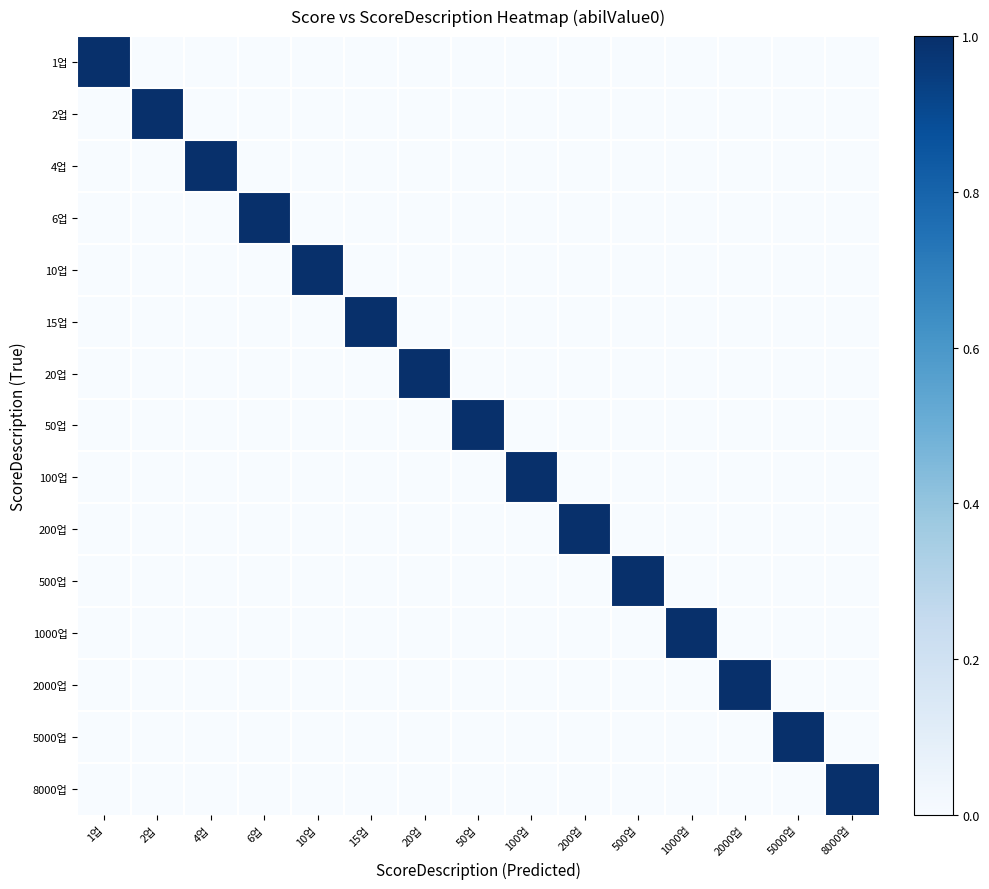

What is the spread (max minus min) of values at 200업?

1